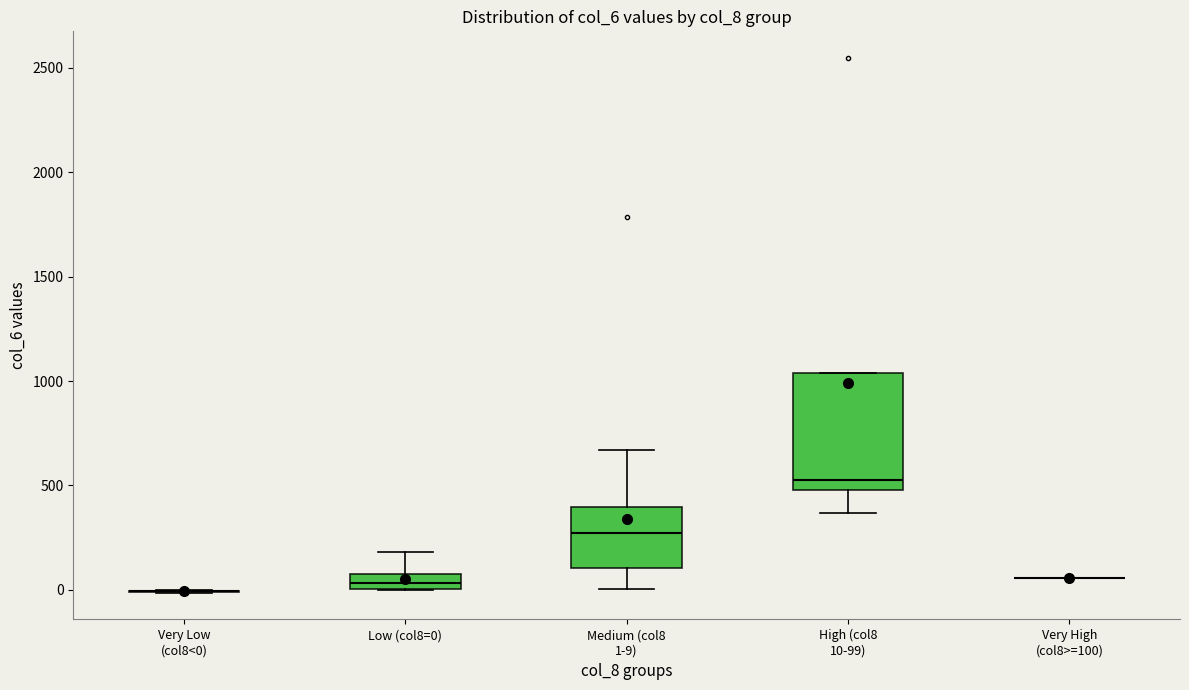

Which box is the tallest, from its lower edge to its upper edge?

High (col8 10-99)